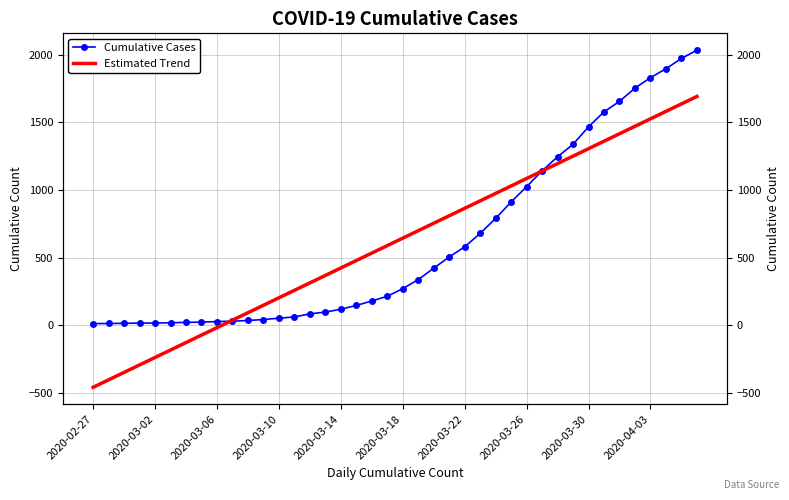

Reading left to right, what are all the values shown in this chart?

Cumulative Cases: 13.0	14.0	15.0	17.0	17.0	19.0	22.0	24.0	28.0	31.0	36.0	43.0	53.0	62.0	85.0	98.0	119.0	147.0	180.0	215.0	271.0	338.0	422.0	505.0	580.0	679.0	790.0	911.0	1024.0	1141.0	1245.0	1337.0	1466.0	1577.0	1654.0	1752.0	1829.0	1895.0	1971.0	2032.0
Estimated Trend: -457.5	-402.4	-347.3	-292.3	-237.2	-182.1	-127.0	-72.0	-16.9	38.2	93.2	148.3	203.4	258.5	313.5	368.6	423.7	478.7	533.8	588.9	644.0	699.0	754.1	809.2	864.2	919.3	974.4	1029.5	1084.5	1139.6	1194.7	1249.8	1304.8	1359.9	1415.0	1470.0	1525.1	1580.2	1635.3	1690.3